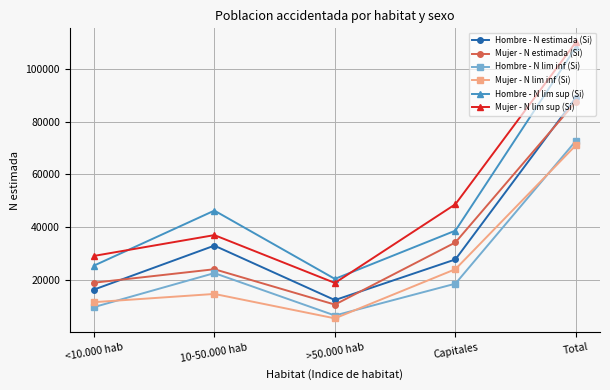

What is the highest value of the Hombre - N estimada (Si) series?

89111